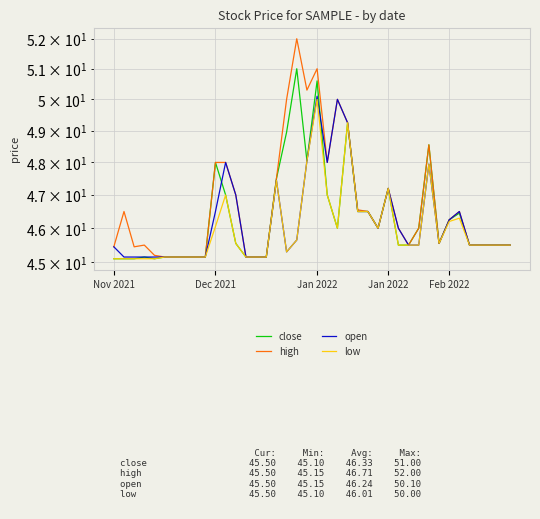

Is it true that close equals 62.6 at 14?

False